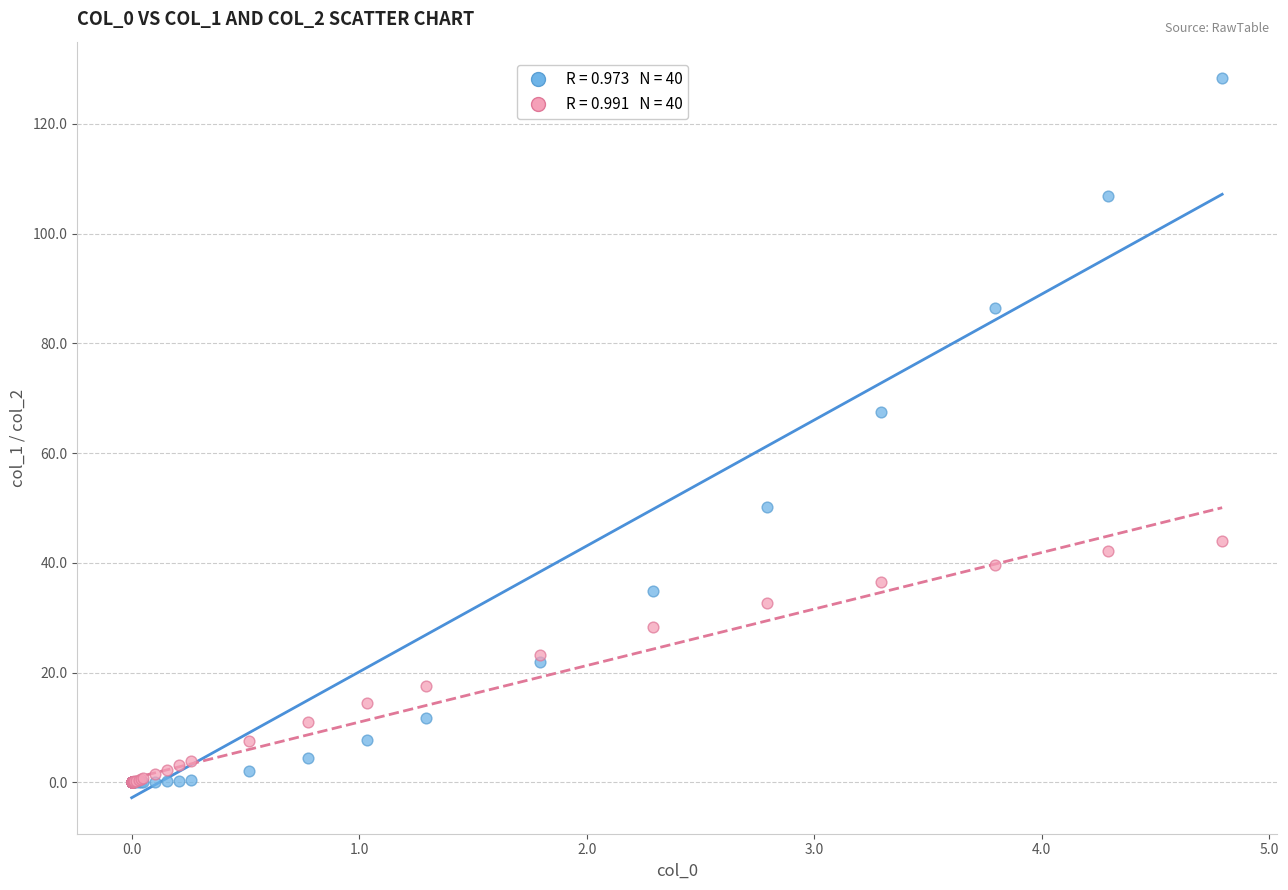

Across all series, what Y value is closest to 64?

67.4